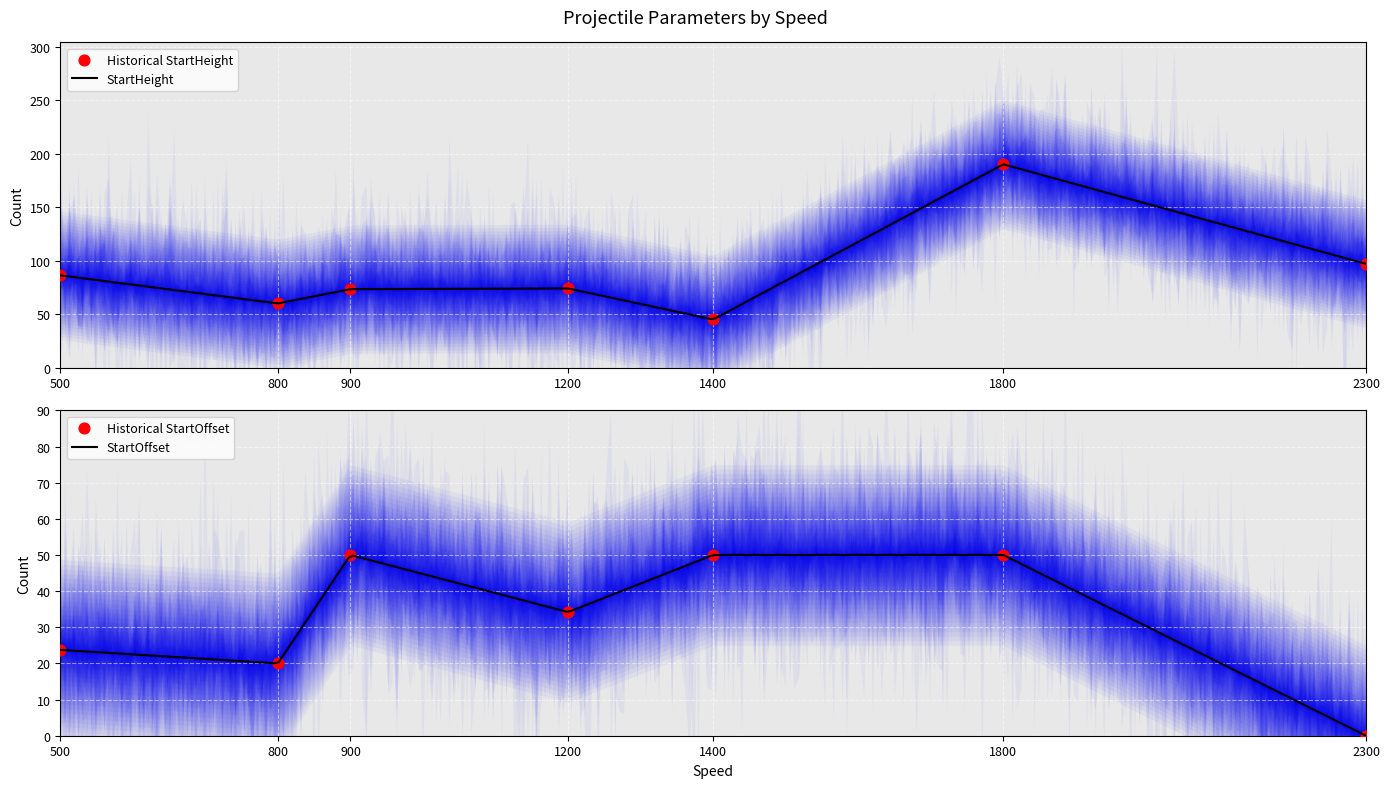

Which series has the largest Y range (max minus min)?

StartHeight